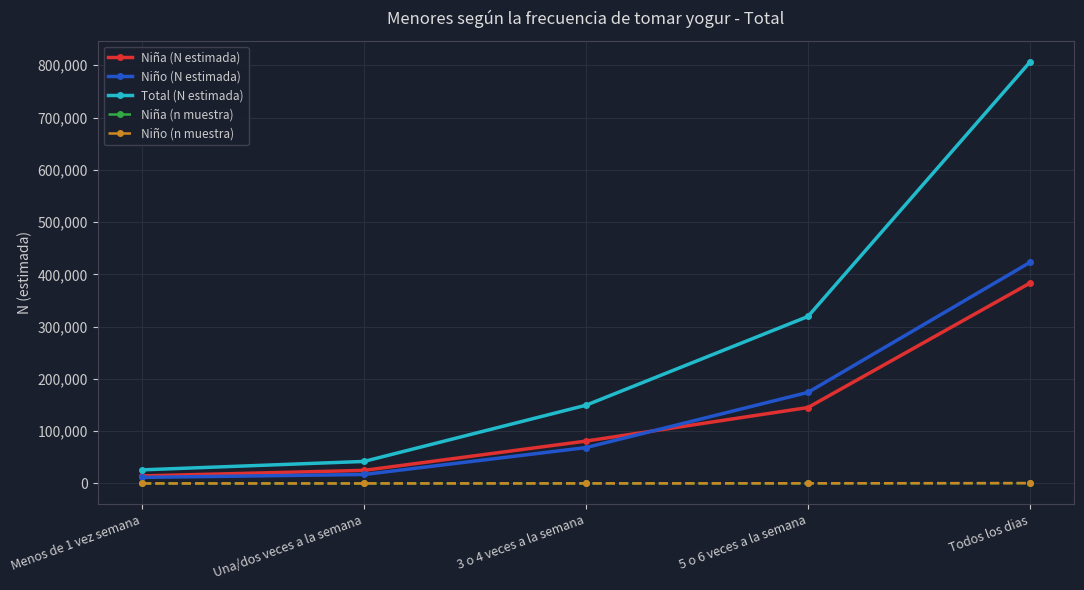

The value of Total (N estimada) at Todos los dias is 239347. True or false?

False